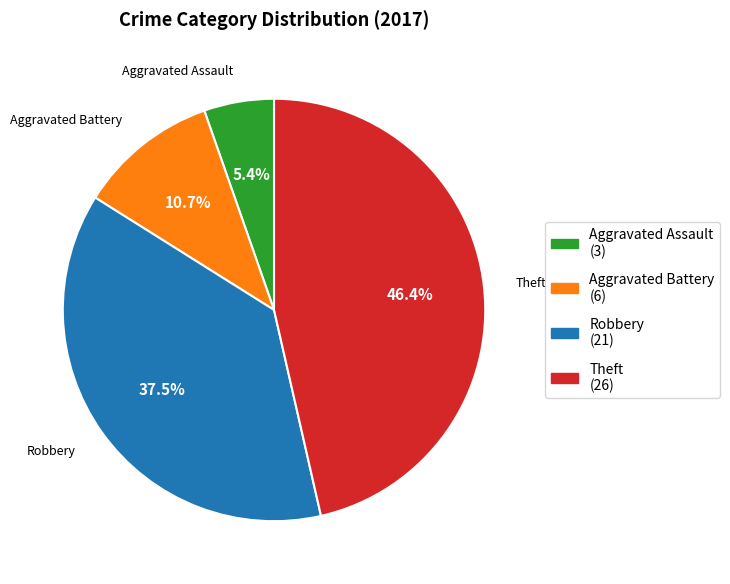

Does Theft represent more than half of the total?

No